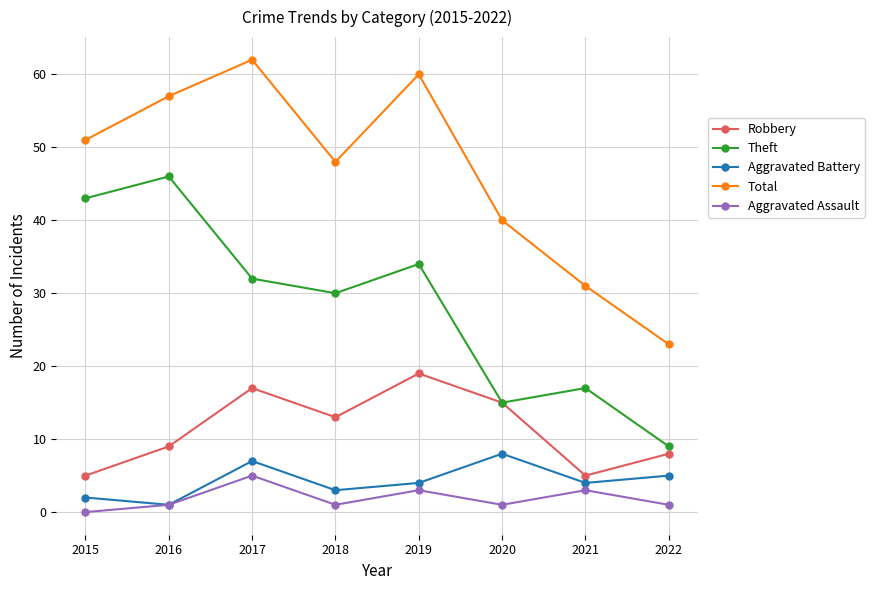

At which category is the sum across all series the highest?

2017